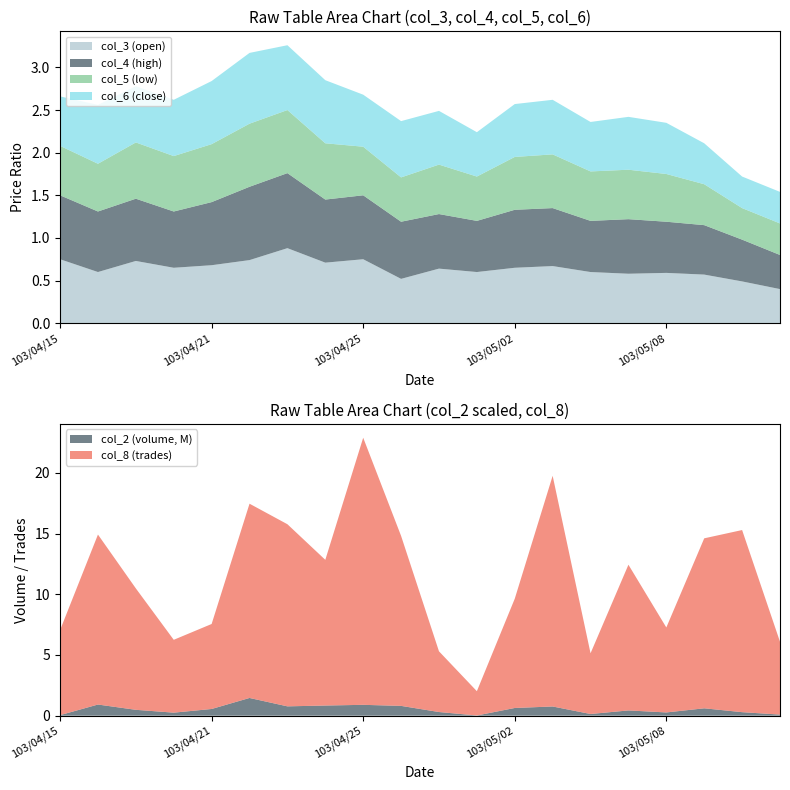

Reading left to right, list all the values displayed in this chart.

col_2: 103/04/15=46700.0	103/04/16=919040.0	103/04/17=483860.0	103/04/18=250300.0	103/04/21=553110.0	103/04/22=1460540.0	103/04/23=769630.0	103/04/24=837610.0	103/04/25=894360.0	103/04/28=808040.0	103/04/29=302240.0	103/04/30=17200.0	103/05/02=635830.0	103/05/05=758700.0	103/05/06=139800.0	103/05/07=433590.0	103/05/08=267620.0	103/05/09=608500.0	103/05/12=290650.0	103/05/13=90570.0
col_3: 103/04/15=0.8	103/04/16=0.6	103/04/17=0.7	103/04/18=0.7	103/04/21=0.7	103/04/22=0.7	103/04/23=0.9	103/04/24=0.7	103/04/25=0.8	103/04/28=0.5	103/04/29=0.6	103/04/30=0.6	103/05/02=0.7	103/05/05=0.7	103/05/06=0.6	103/05/07=0.6	103/05/08=0.6	103/05/09=0.6	103/05/12=0.5	103/05/13=0.4
col_4: 103/04/15=0.8	103/04/16=0.7	103/04/17=0.7	103/04/18=0.7	103/04/21=0.7	103/04/22=0.9	103/04/23=0.9	103/04/24=0.7	103/04/25=0.8	103/04/28=0.7	103/04/29=0.6	103/04/30=0.6	103/05/02=0.7	103/05/05=0.7	103/05/06=0.6	103/05/07=0.6	103/05/08=0.6	103/05/09=0.6	103/05/12=0.5	103/05/13=0.4
col_5: 103/04/15=0.6	103/04/16=0.6	103/04/17=0.7	103/04/18=0.7	103/04/21=0.7	103/04/22=0.7	103/04/23=0.7	103/04/24=0.7	103/04/25=0.6	103/04/28=0.5	103/04/29=0.6	103/04/30=0.5	103/05/02=0.6	103/05/05=0.6	103/05/06=0.6	103/05/07=0.6	103/05/08=0.6	103/05/09=0.5	103/05/12=0.4	103/05/13=0.4
col_6: 103/04/15=0.6	103/04/16=0.7	103/04/17=0.7	103/04/18=0.7	103/04/21=0.7	103/04/22=0.8	103/04/23=0.8	103/04/24=0.7	103/04/25=0.6	103/04/28=0.7	103/04/29=0.6	103/04/30=0.5	103/05/02=0.6	103/05/05=0.6	103/05/06=0.6	103/05/07=0.6	103/05/08=0.6	103/05/09=0.5	103/05/12=0.4	103/05/13=0.4
col_8: 103/04/15=7.0	103/04/16=14.0	103/04/17=10.0	103/04/18=6.0	103/04/21=7.0	103/04/22=16.0	103/04/23=15.0	103/04/24=12.0	103/04/25=22.0	103/04/28=14.0	103/04/29=5.0	103/04/30=2.0	103/05/02=9.0	103/05/05=19.0	103/05/06=5.0	103/05/07=12.0	103/05/08=7.0	103/05/09=14.0	103/05/12=15.0	103/05/13=6.0